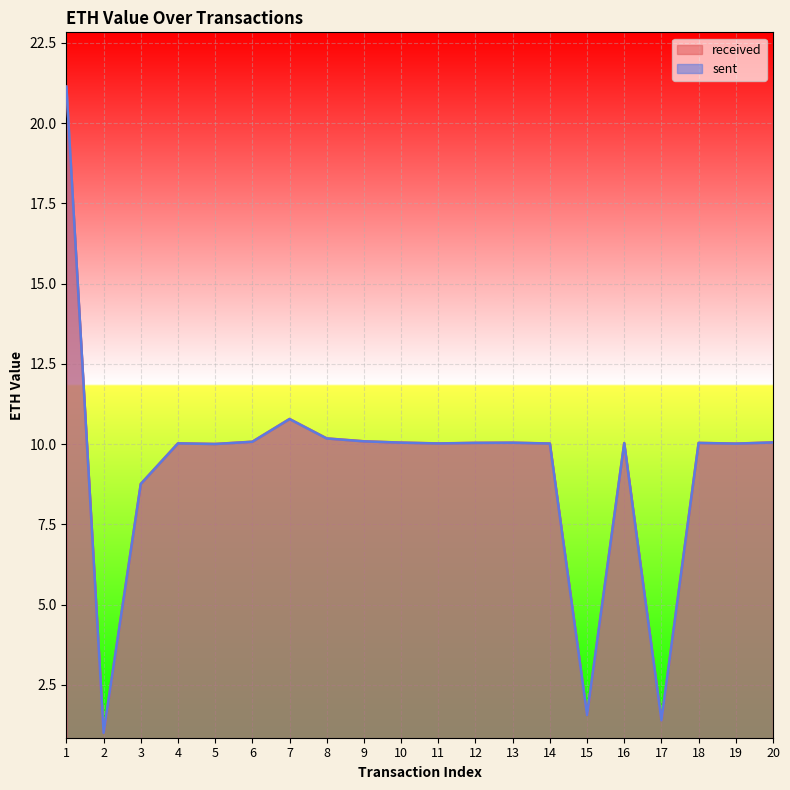

Is the value of received at 17 greater than the value of sent at 4?

No